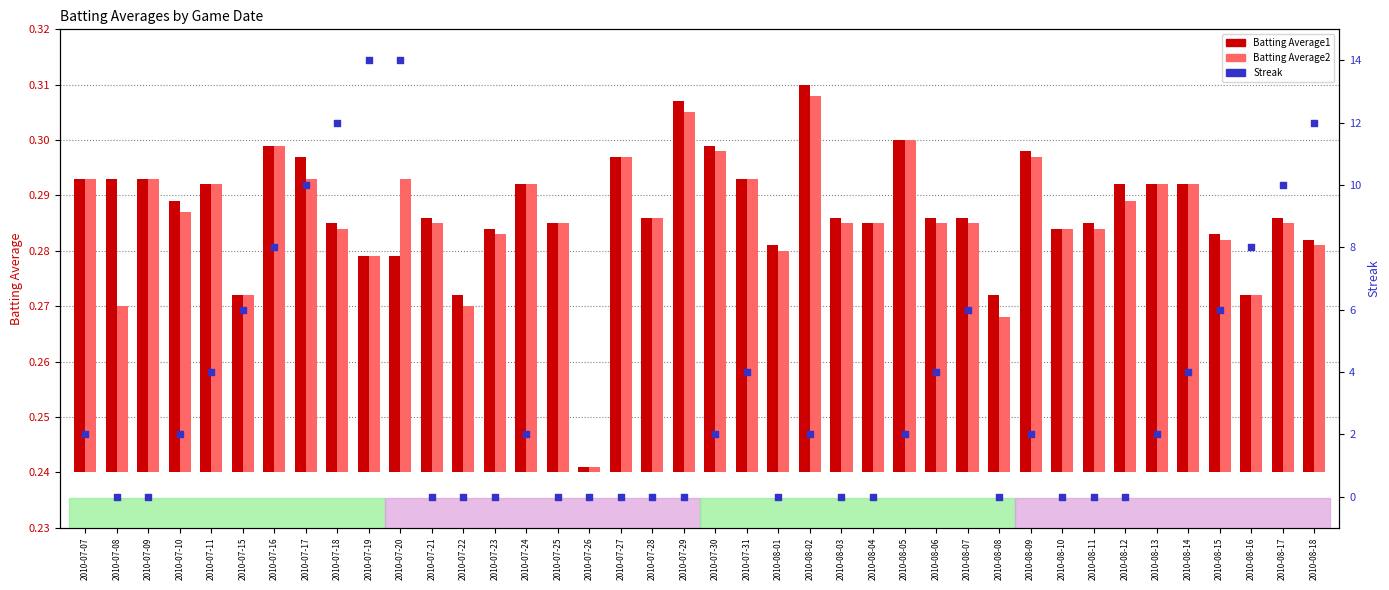

Which series reaches the maximum Y coordinate?

Streak